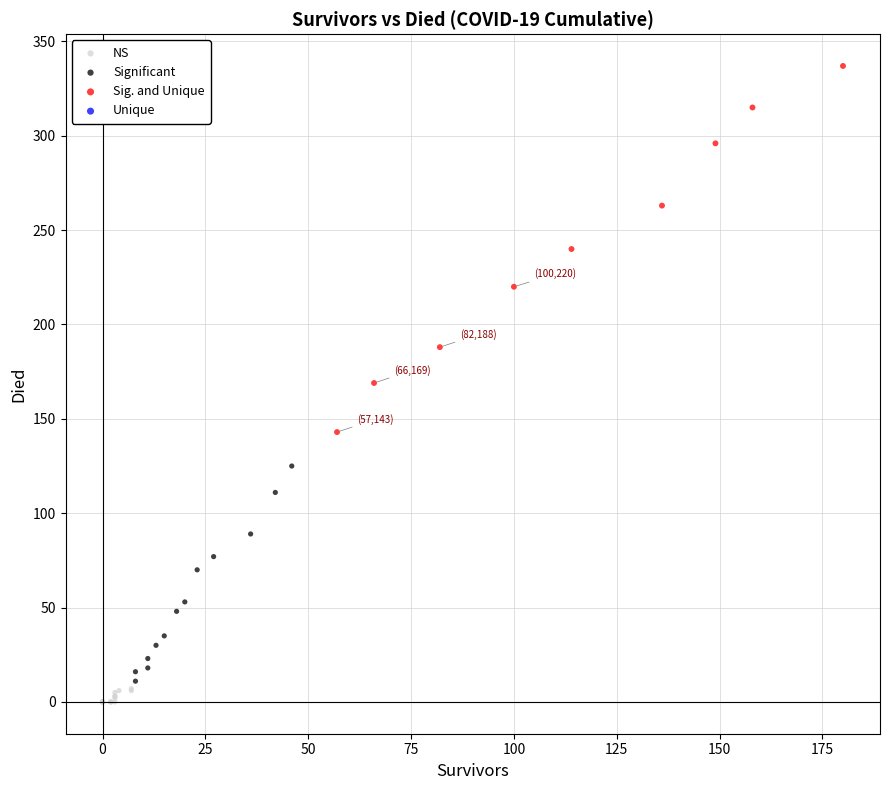

Which series contains the highest Y value?

Sig. and Unique